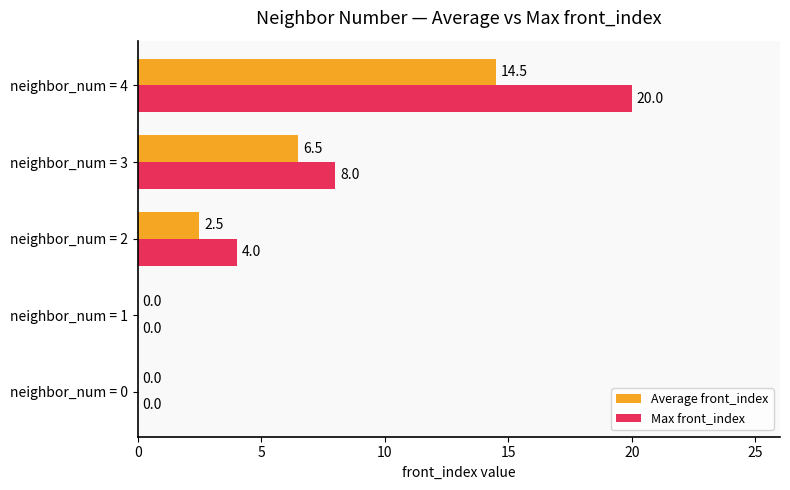

Is it true that Max front_index equals 9.3 at neighbor_num = 4?

False